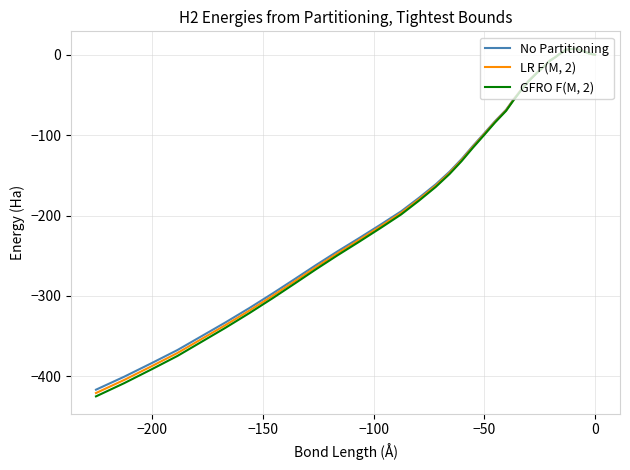

What is the difference between the LR F(M, 2) values at 9 and 33?

321.7